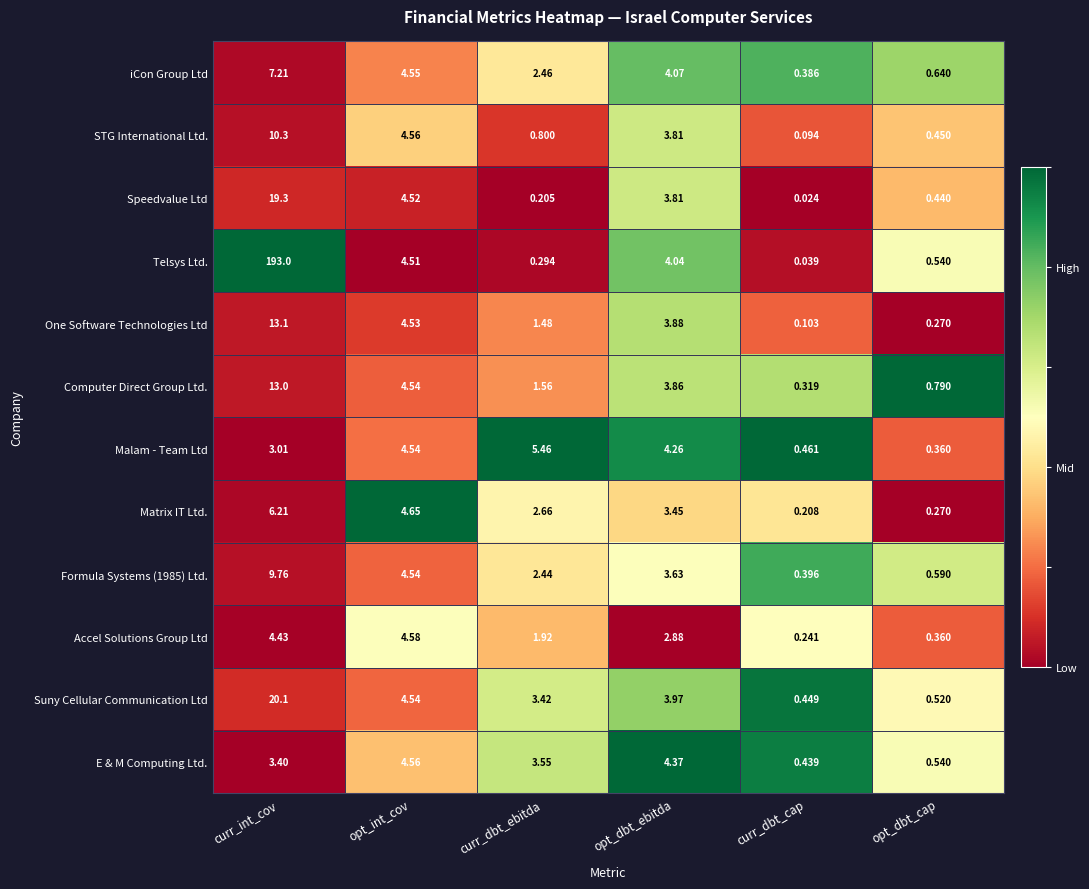

How many data points does each series have?

6